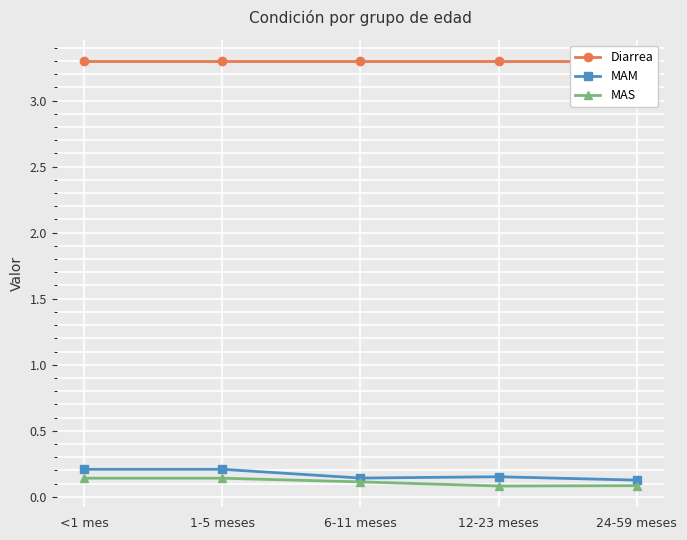

At which category does MAS reach its first local valley?

12-23 meses